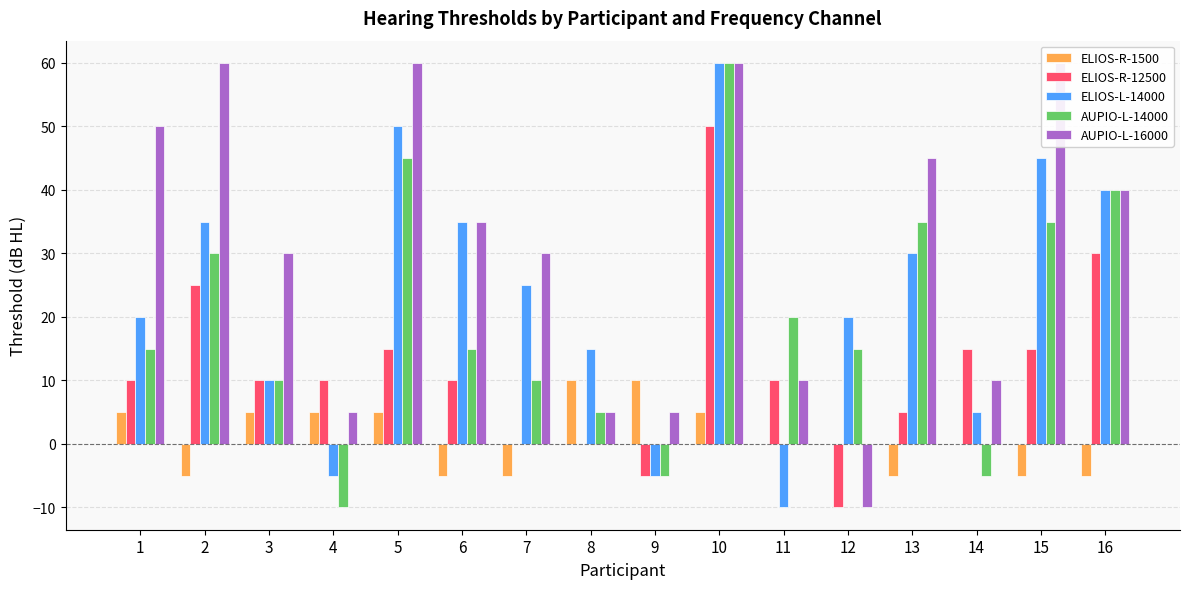

Is it true that AUPIO-L-14000 equals 16 at 15?

False